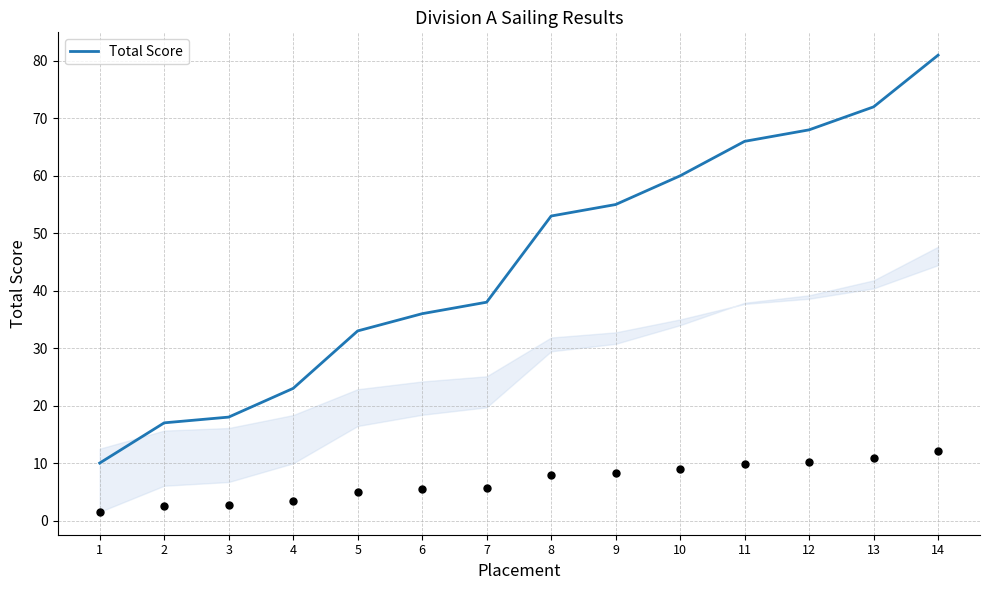

Approximately how many times larger is the value at 1 compared to 3?

0.6